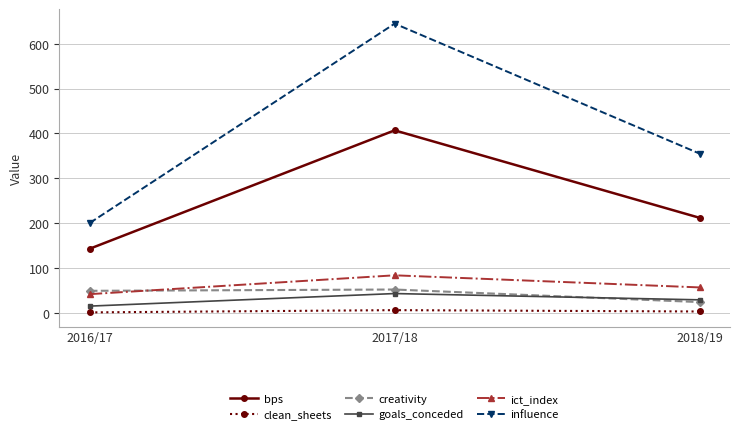

List the labels in order of influence value, largest first.

2017/18, 2018/19, 2016/17